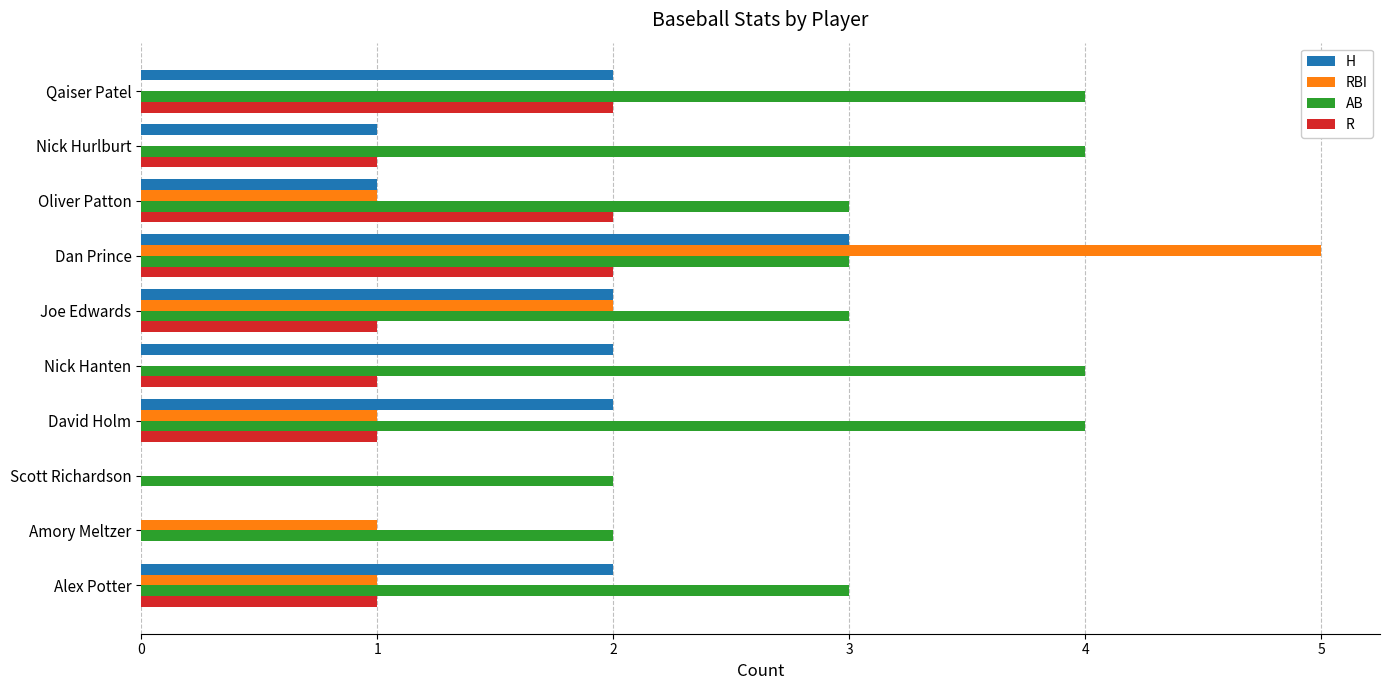

What is the sum of all H values?

15